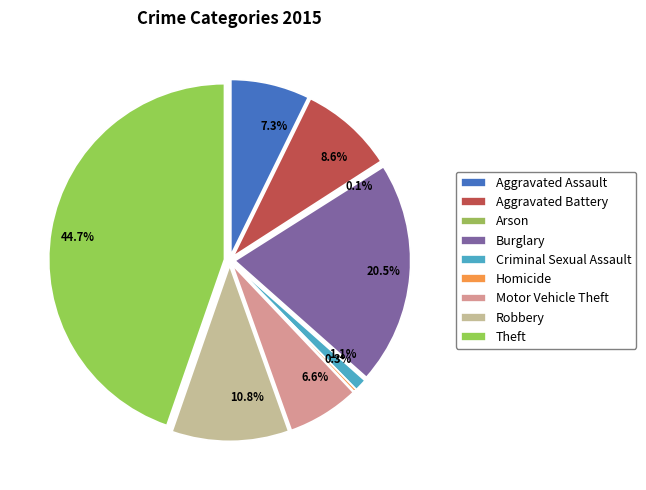

Does Theft account for over 50% of the chart?

No